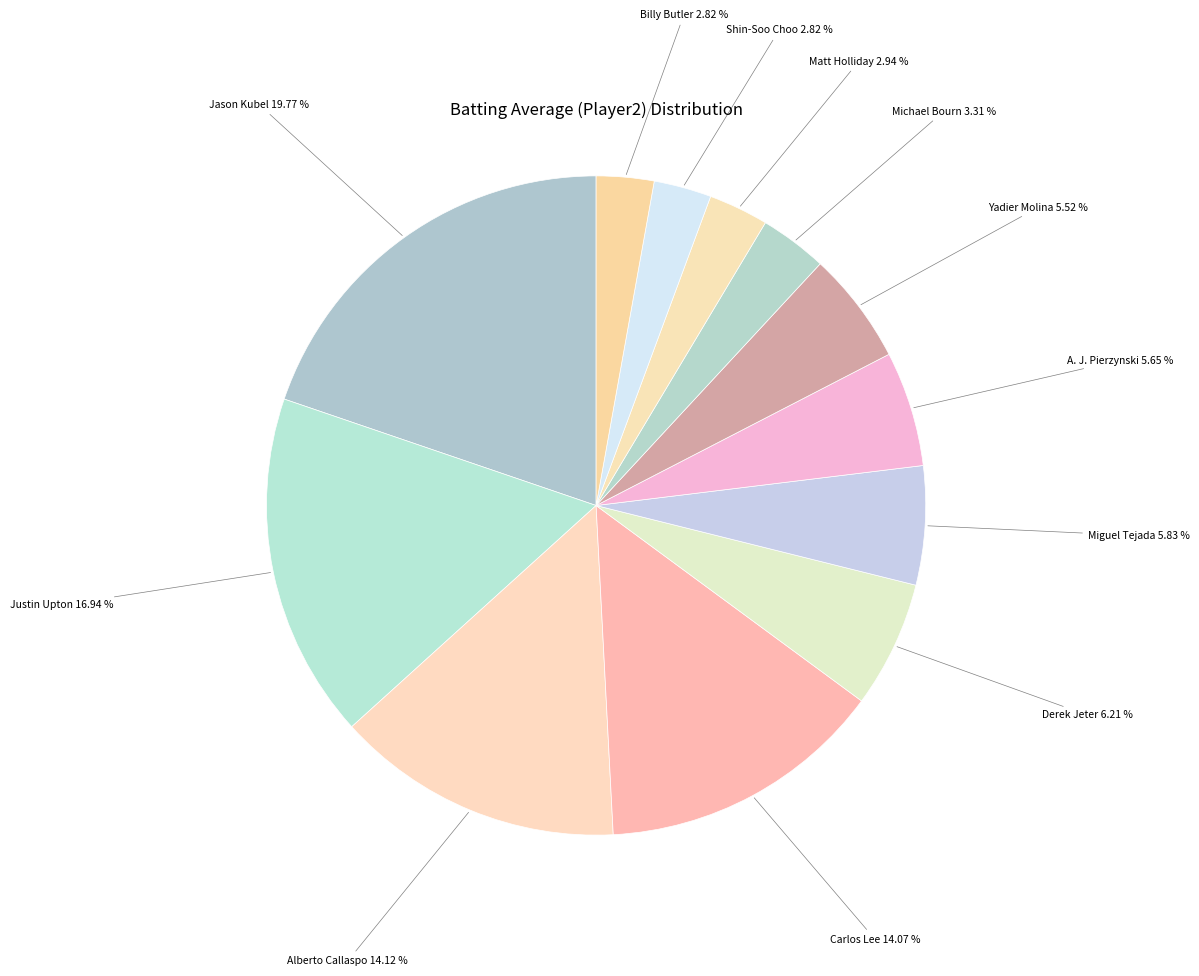

Do Jason Kubel and Billy Butler together represent more than half of the pie?

No